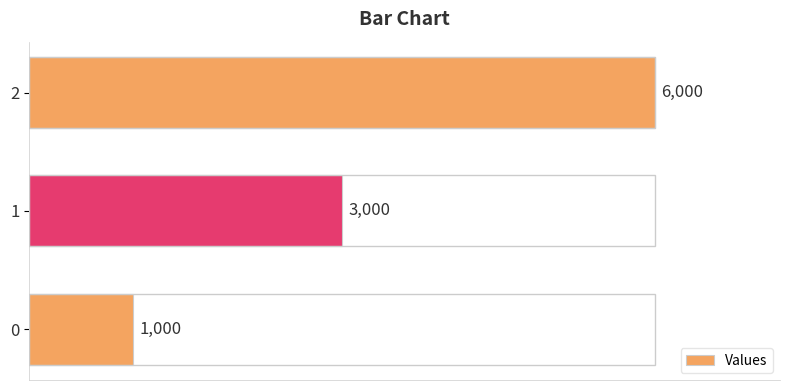

What is the difference between the maximum and second lowest values?

3000